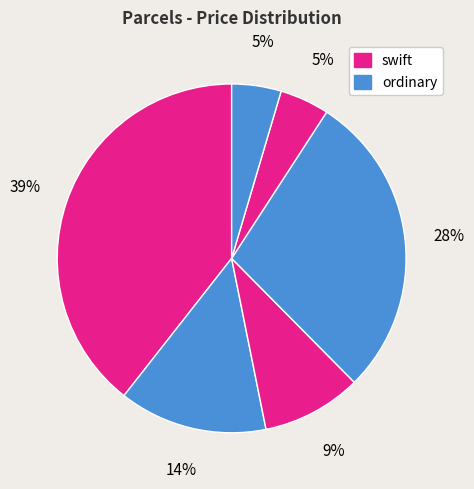

To the nearest percent, what is the difference between the largest and smallest slice percentages?

35%